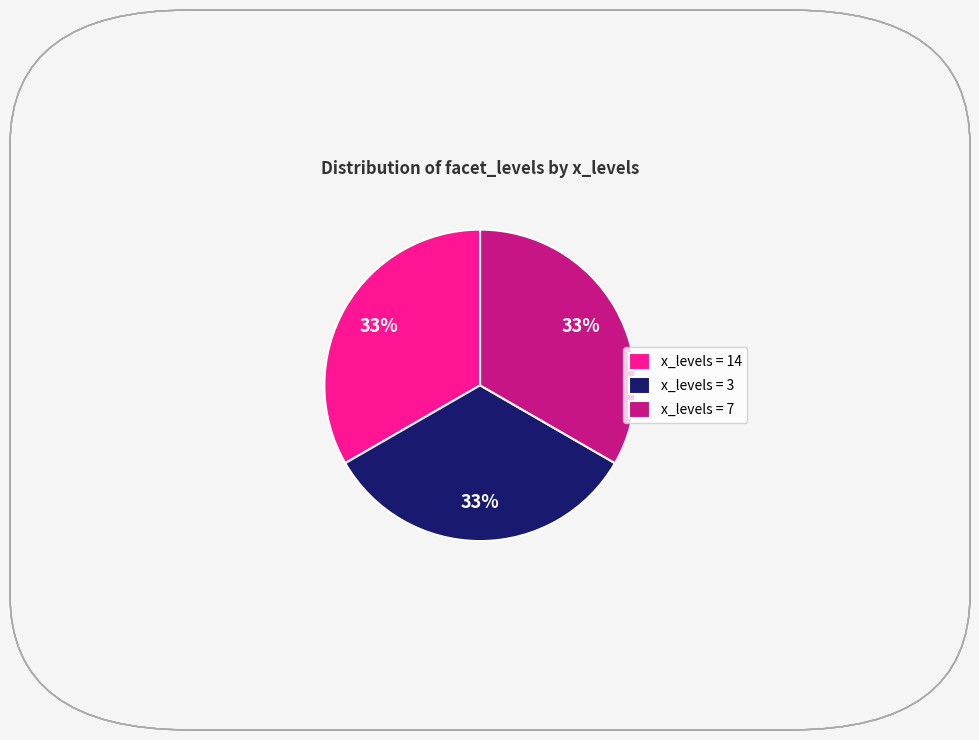

What is the ratio of the value at x_levels = 7 to the value at x_levels = 3?

1.0